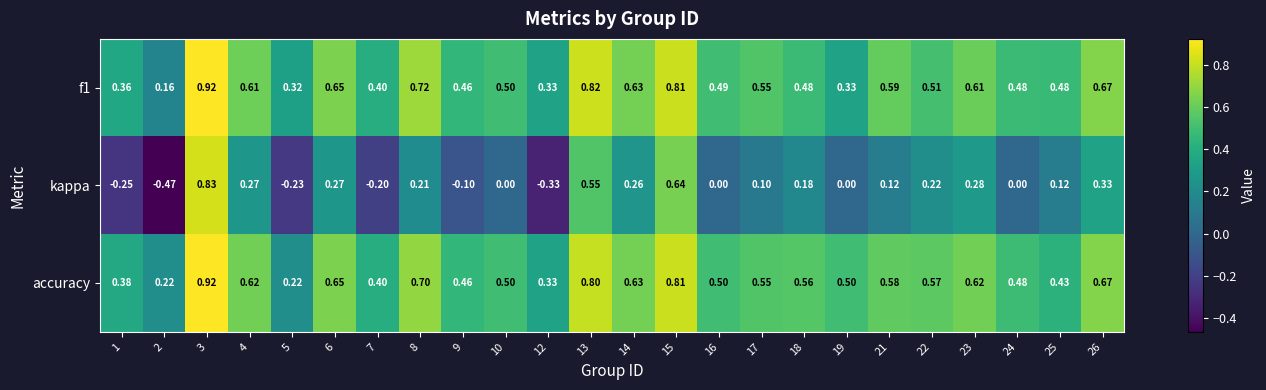

Which series changed the most between 18 and 19?

kappa